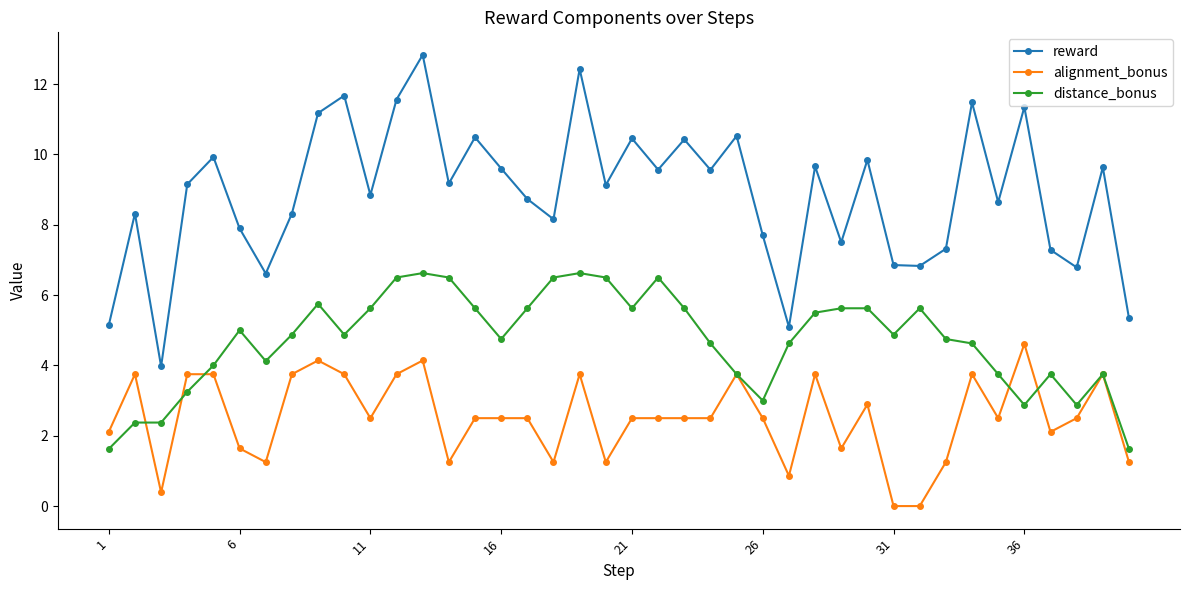

Which series has the widest spread of values?

reward